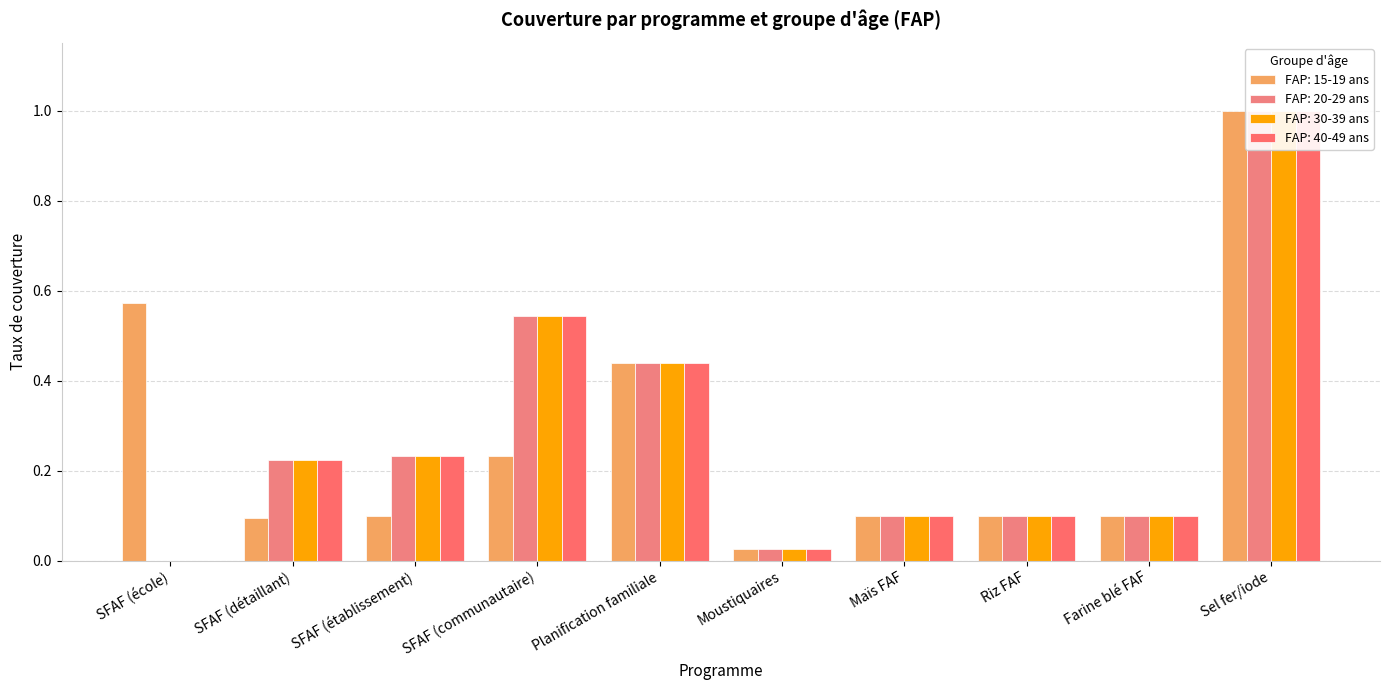

What position from the left is Riz FAF?

8